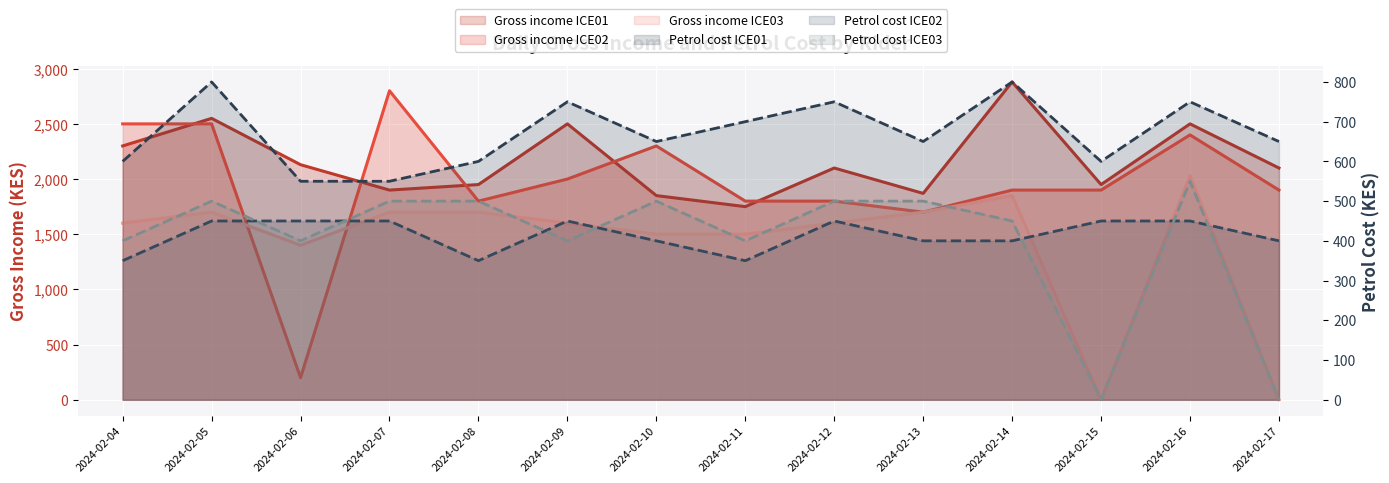

True or false: gross_income (ICE01) has more than 2 points higher than both neighbors.

True